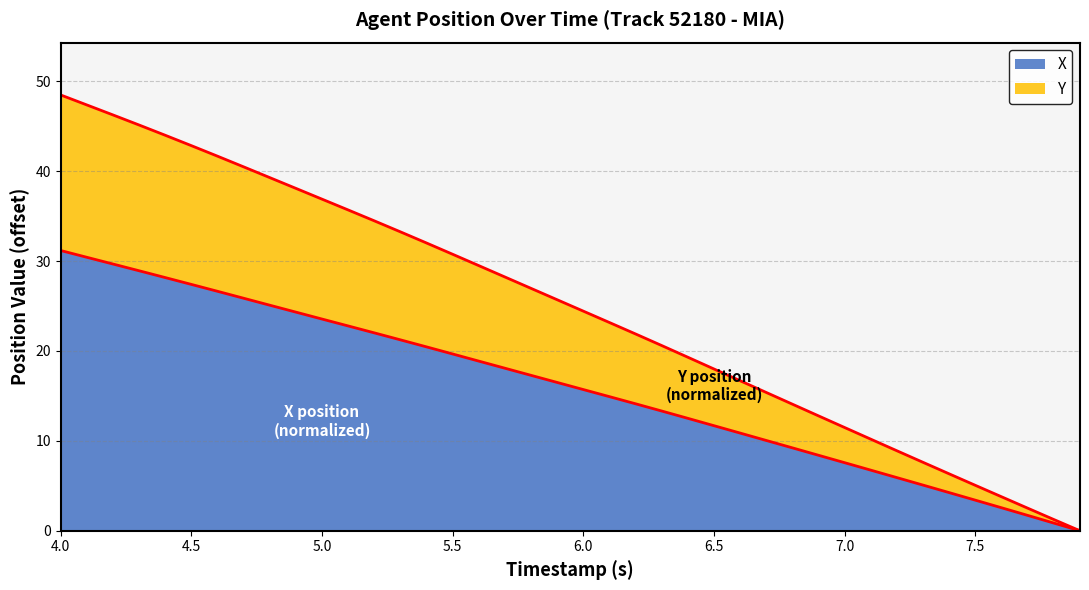

Which series has the largest total across all categories?

Y